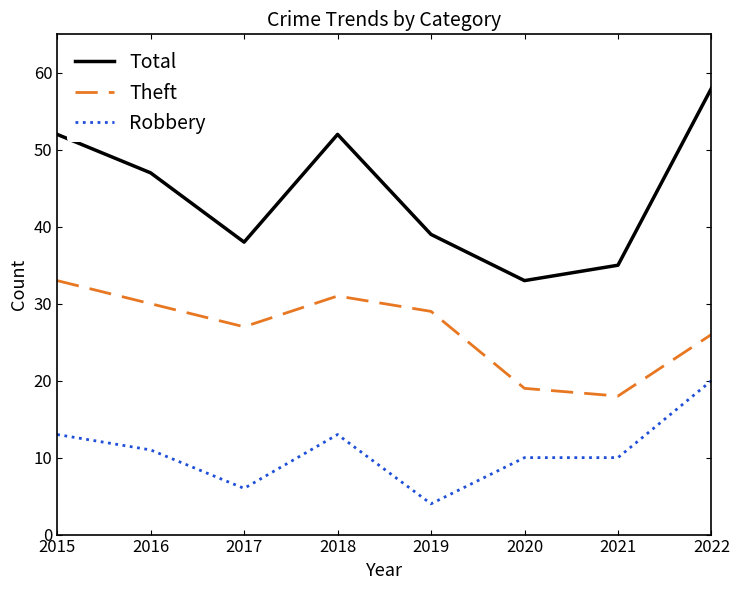

What is the maximum value for Total?

58